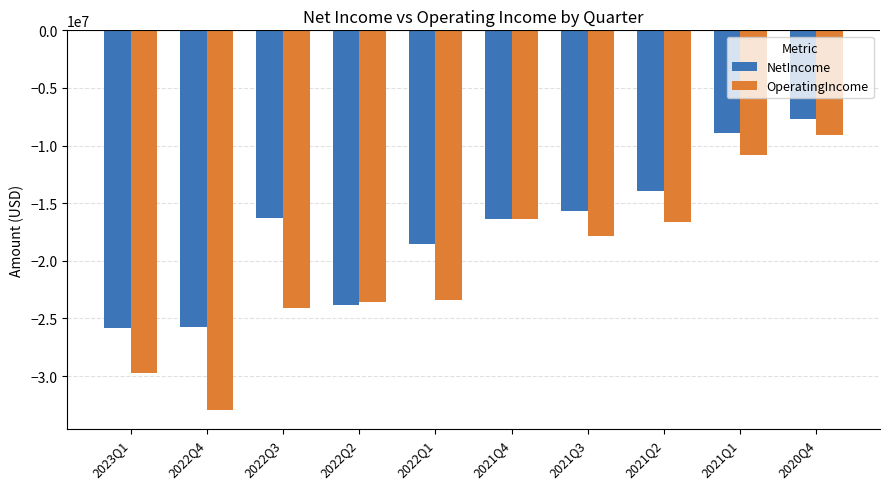

Where does the OperatingIncome series first go above -17826000?

2021Q4